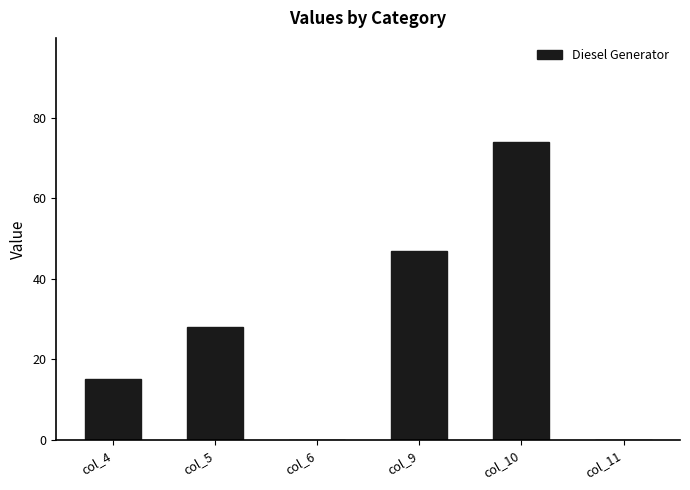

At which category does the chart reach its peak across all series?

col_10